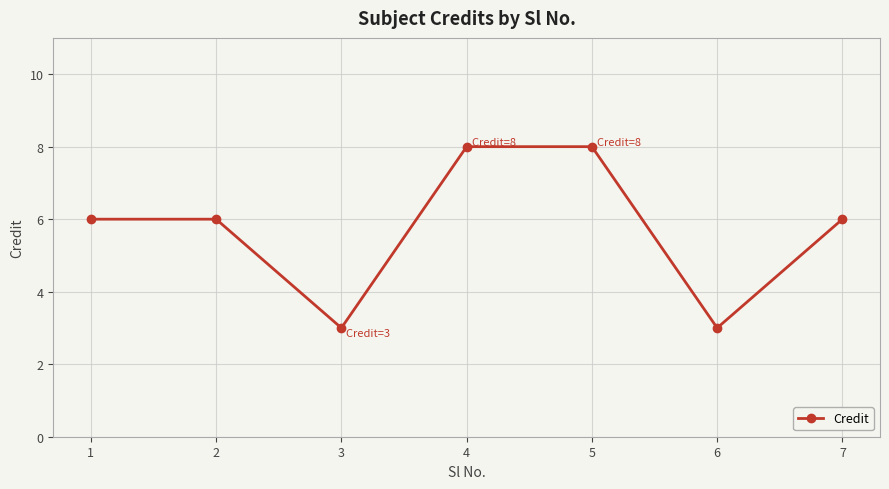

Reading left to right, list all the values displayed in this chart.

1=6	2=6	3=3	4=8	5=8	6=3	7=6